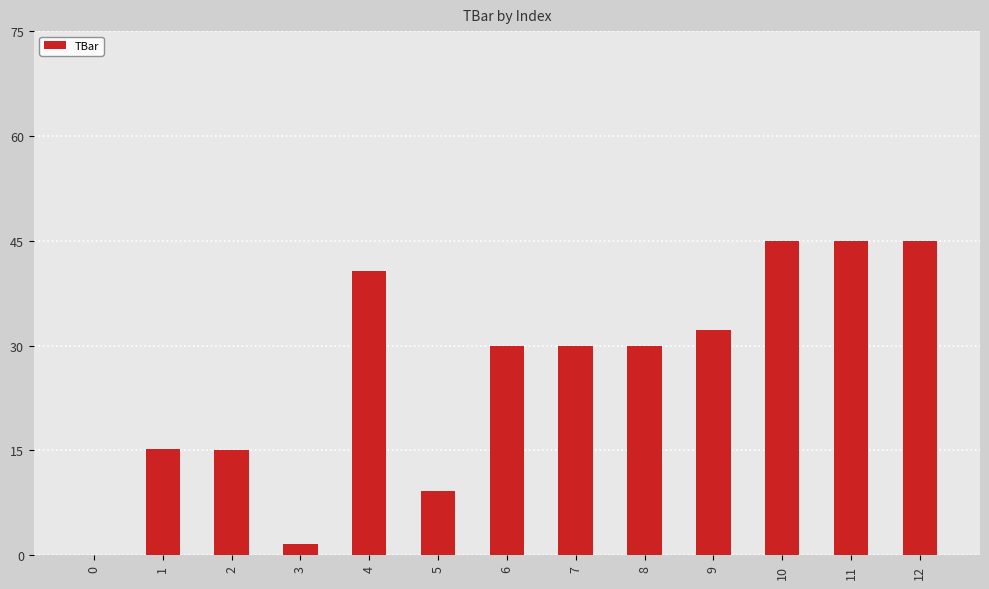

Does the chart contain stacked bars?

No